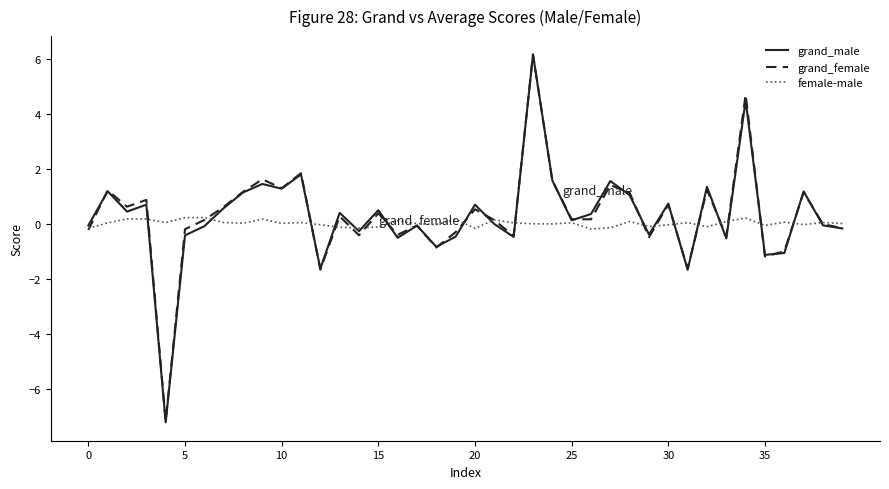

True or false: grand_male and female-male cross at least once.

True